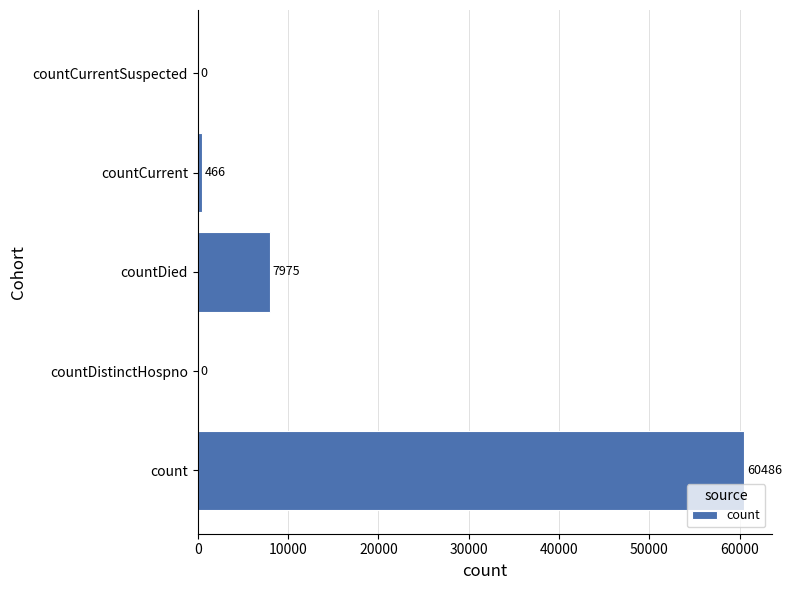

At which label is the value closest to 30243?

countDied